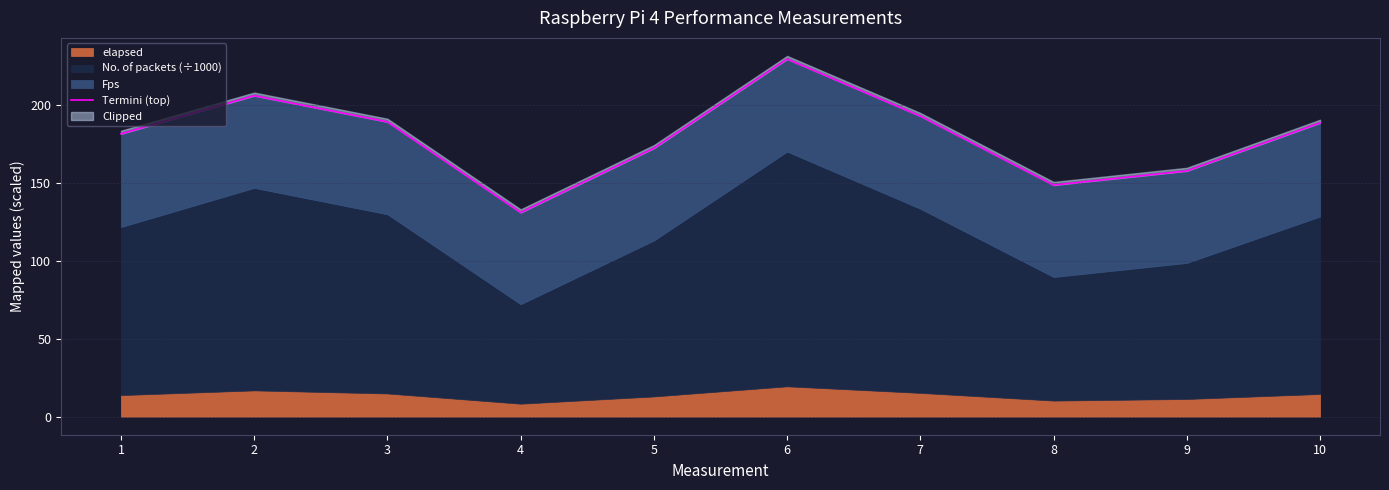

What is the average value?

179.9